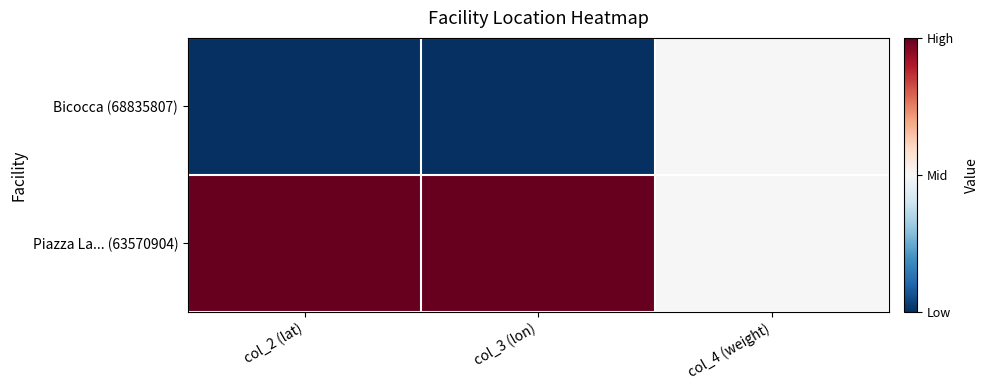

Reading left to right, list all the values displayed in this chart.

Bicocca (68835807): col_2 (lat)=-1	col_3 (lon)=-1	col_4 (weight)=0
Piazza La... (63570904): col_2 (lat)=1	col_3 (lon)=1	col_4 (weight)=0